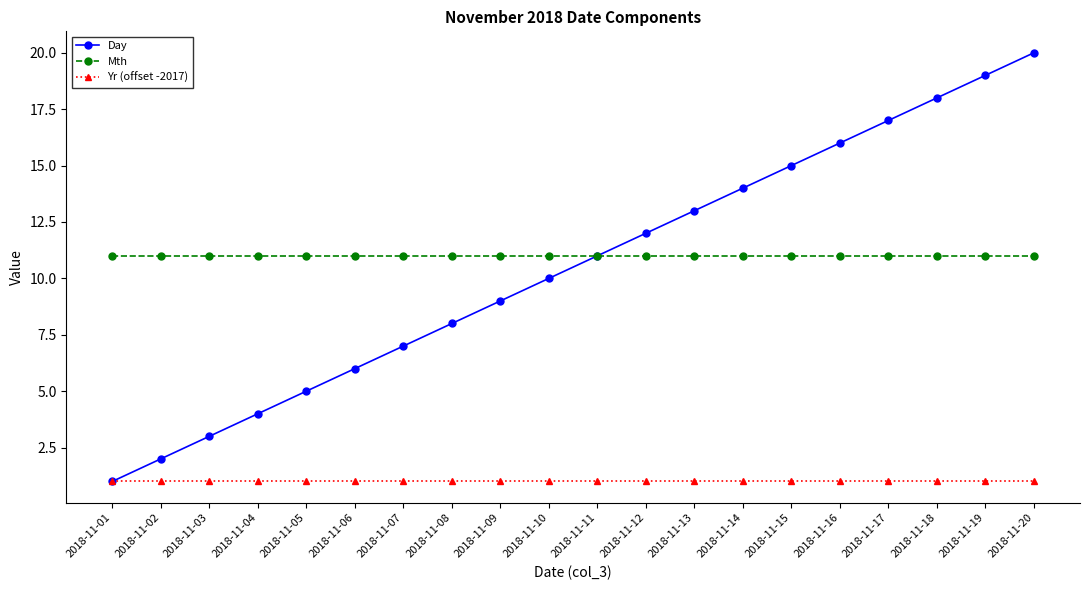

Rank the categories by Day value from lowest to highest.

2018-11-01, 2018-11-02, 2018-11-03, 2018-11-04, 2018-11-05, 2018-11-06, 2018-11-07, 2018-11-08, 2018-11-09, 2018-11-10, 2018-11-11, 2018-11-12, 2018-11-13, 2018-11-14, 2018-11-15, 2018-11-16, 2018-11-17, 2018-11-18, 2018-11-19, 2018-11-20